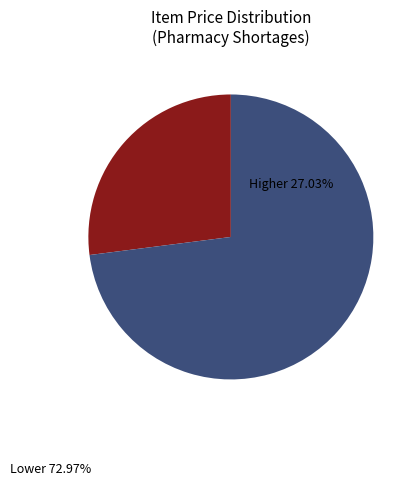

Is there a majority slice in this chart?

Yes